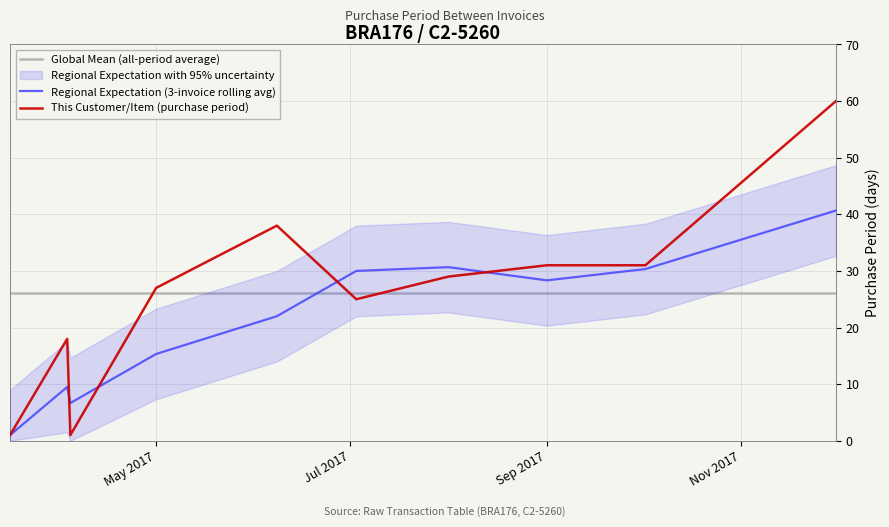

After their last crossing, which series has the higher values: Global Mean (all-period average) or This Customer/Item (purchase period)?

This Customer/Item (purchase period)